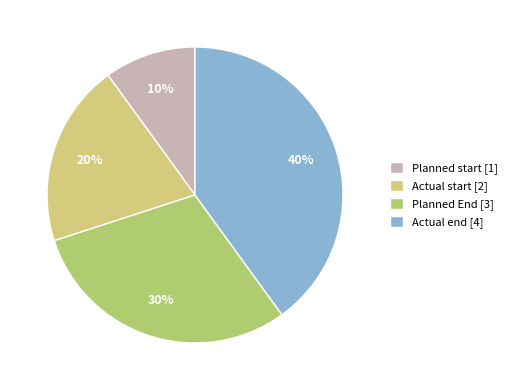

The Planned start slice represents 20% of the pie. True or false?

False